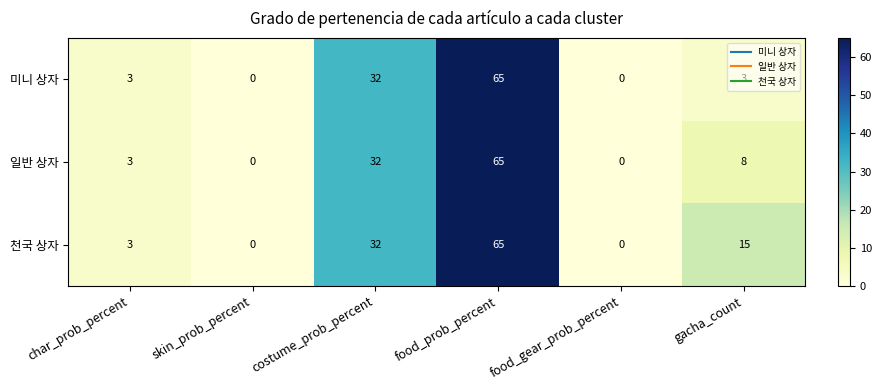

How many data points does each series have?

6